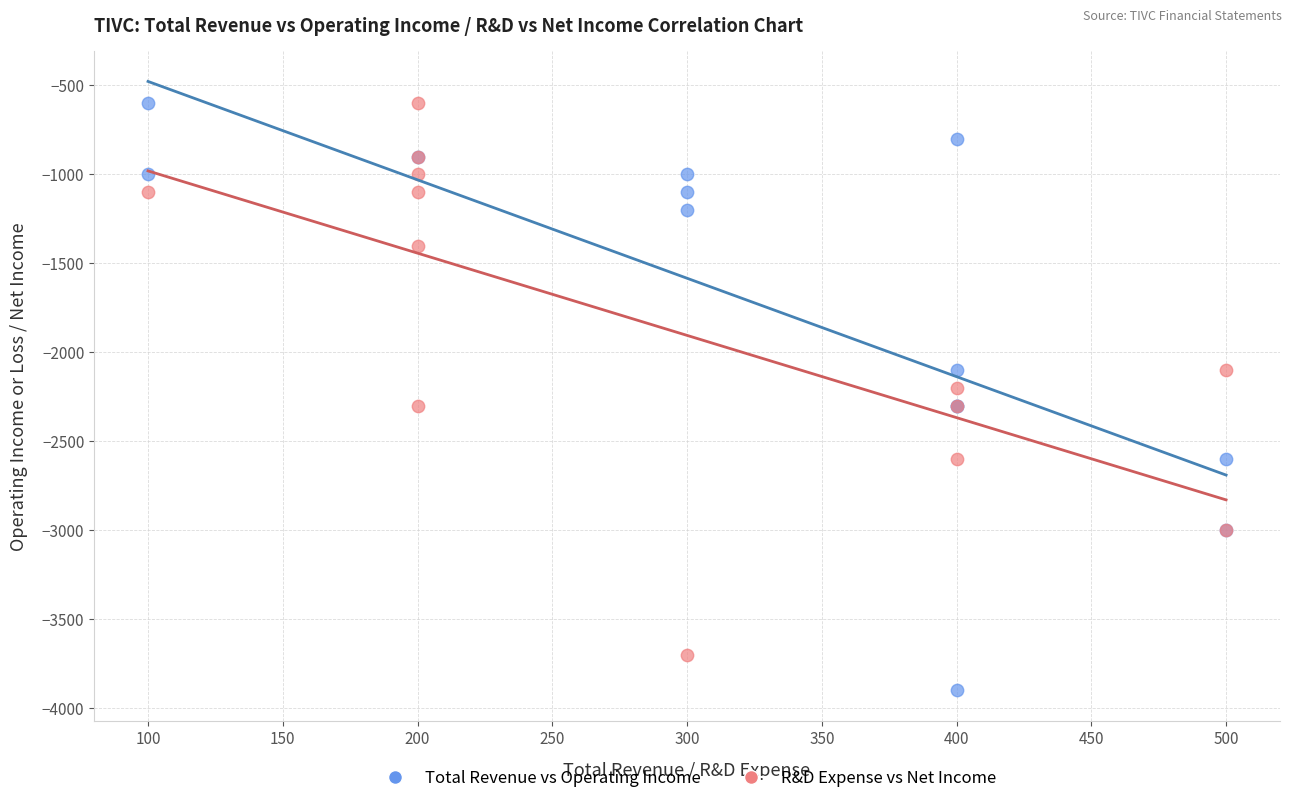

Which series reaches the minimum Y coordinate?

Total Revenue vs Operating Income